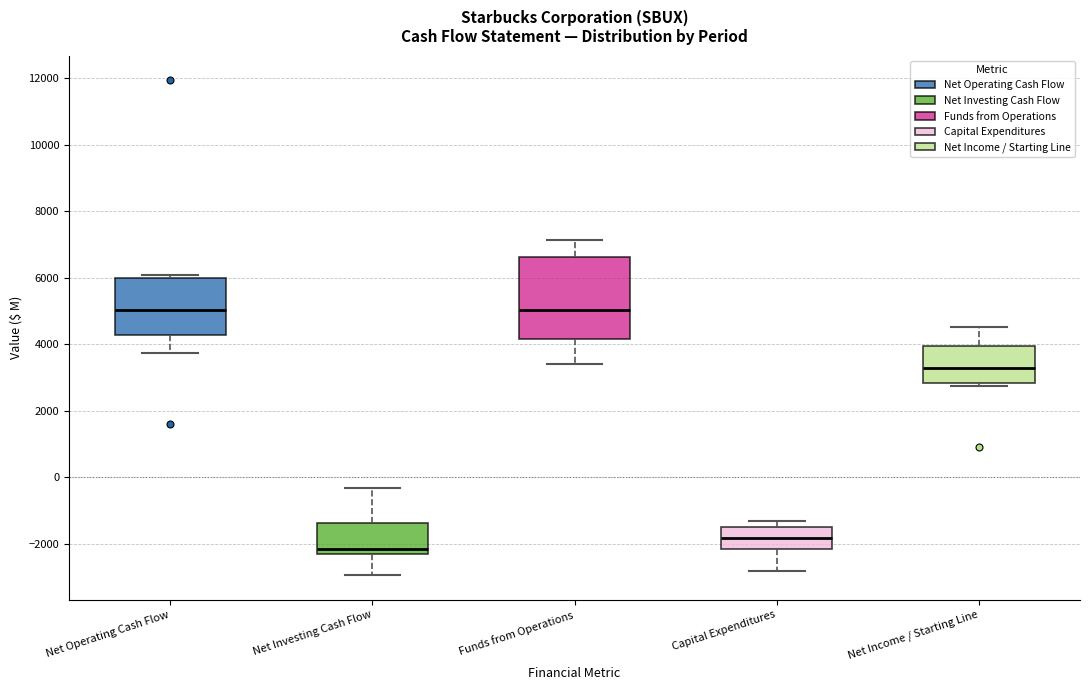

Reading left to right, read every box against the y-axis: the position of its median line, the range the box covers, and the ends of its whiskers. The values are not printed on the chart, so give them approximately, as read against the axis.

Net Operating Cash Flow: median 5000, box 4200 to 6000, whiskers 3800 to 6000 (just above the box's upper edge)
Net Investing Cash Flow: median -2200, box -2400 to -1400, whiskers -3000 to -400
Funds from Operations: median 5000, box 4200 to 6600, whiskers 3400 to 7200
Capital Expenditures: median -1800, box -2200 to -1400, whiskers -2800 to -1400 (just above the box's upper edge)
Net Income / Starting Line: median 3200, box 2800 to 4000, whiskers 2800 (just below the box's lower edge) to 4600